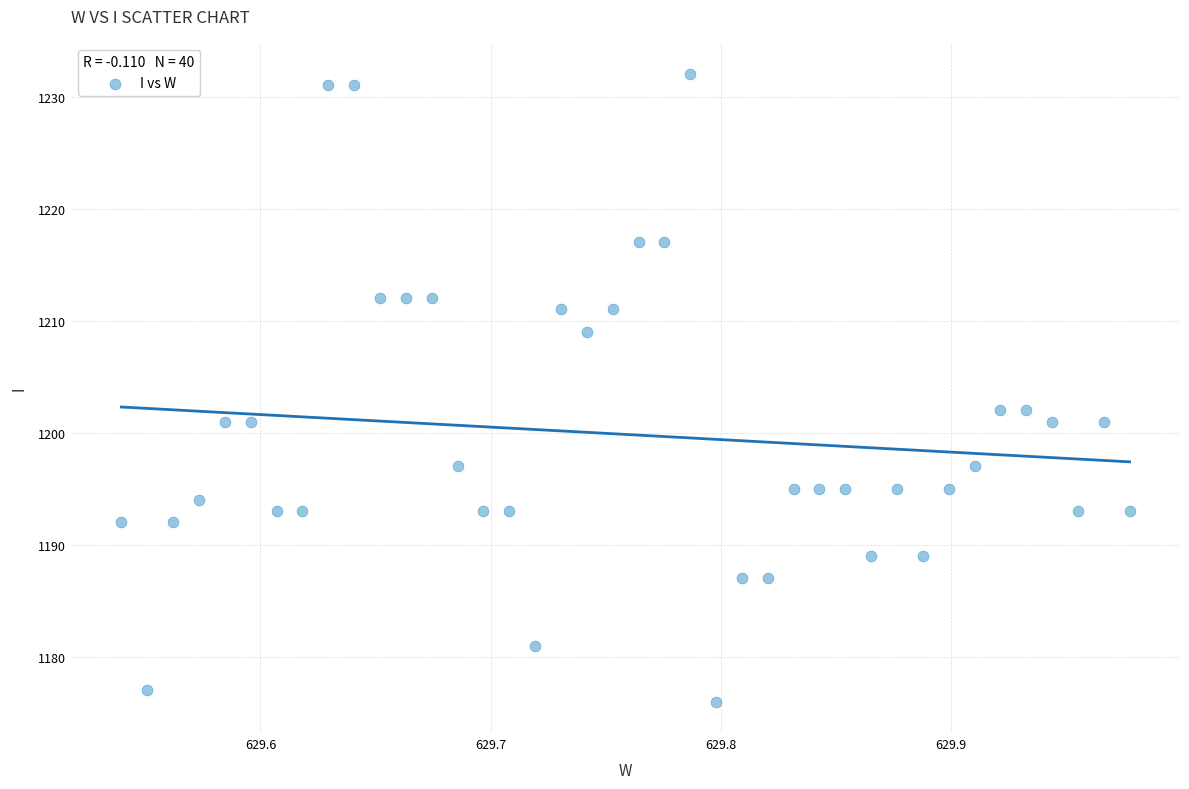

What is the range of Y values (max minus min)?

56